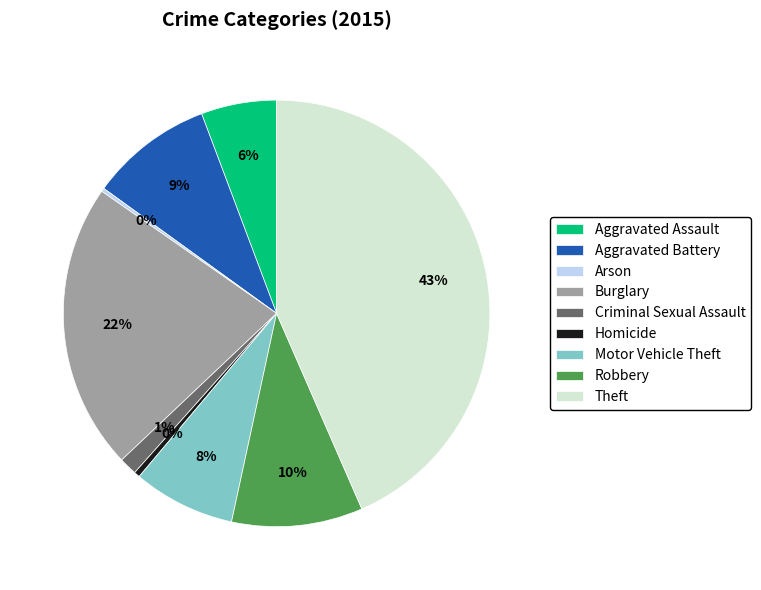

Is it true that Aggravated Assault is 1% of the pie?

False